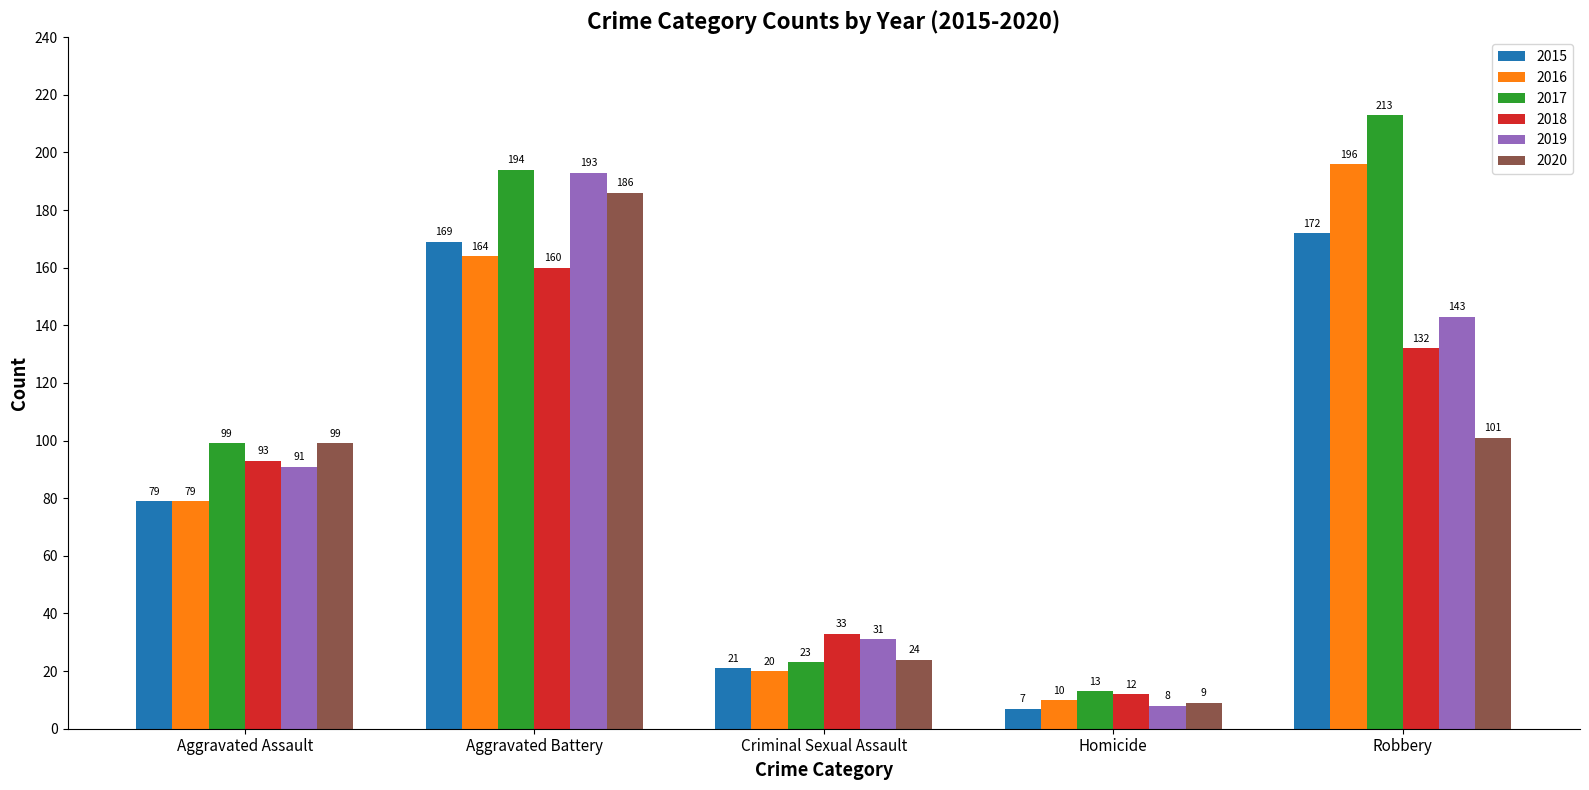

At which label does 2019 reach its minimum?

Homicide